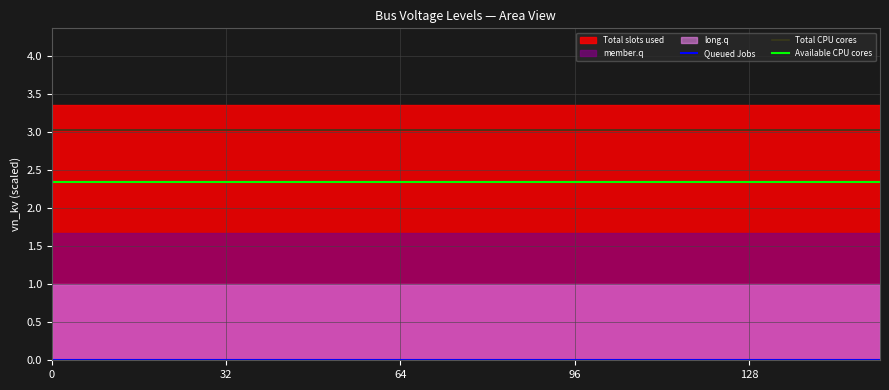

Is it true that Queued Jobs equals 0.0 at 7?

True